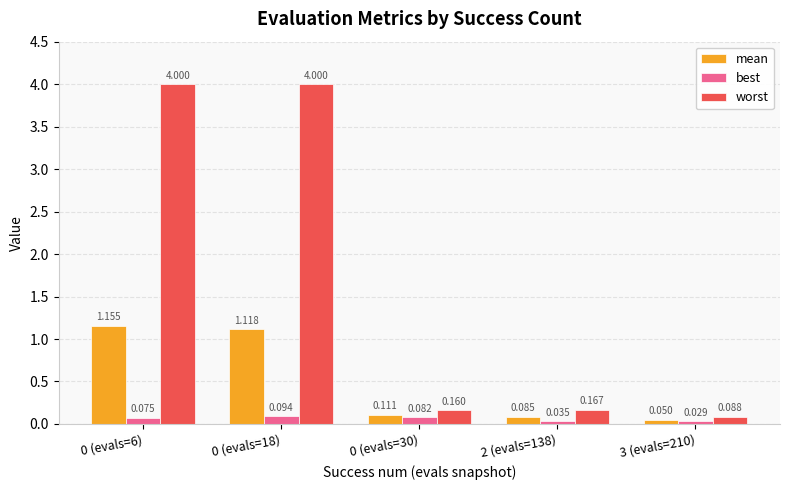

Rank the series at 0 (evals=6) from lowest to highest value.

best, mean, worst